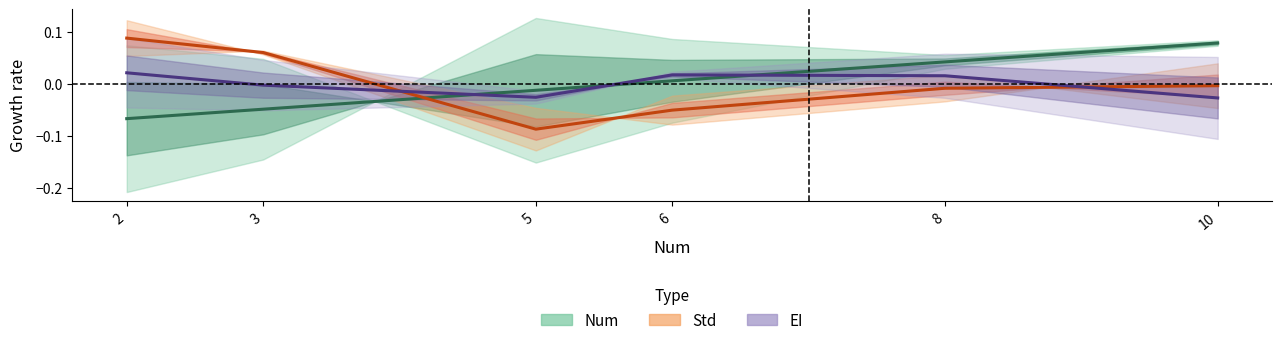

The value of Num at 8 is 0.1. True or false?

False